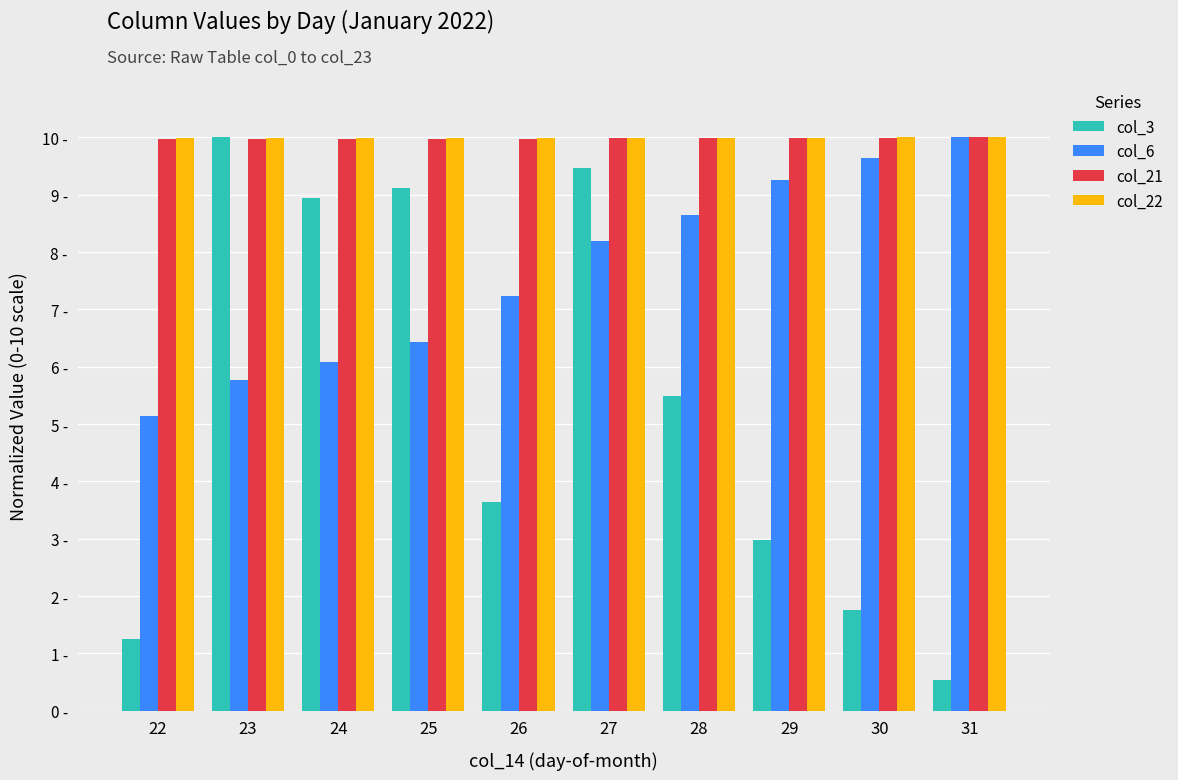

What is the average value of the col_22 series?

10.0